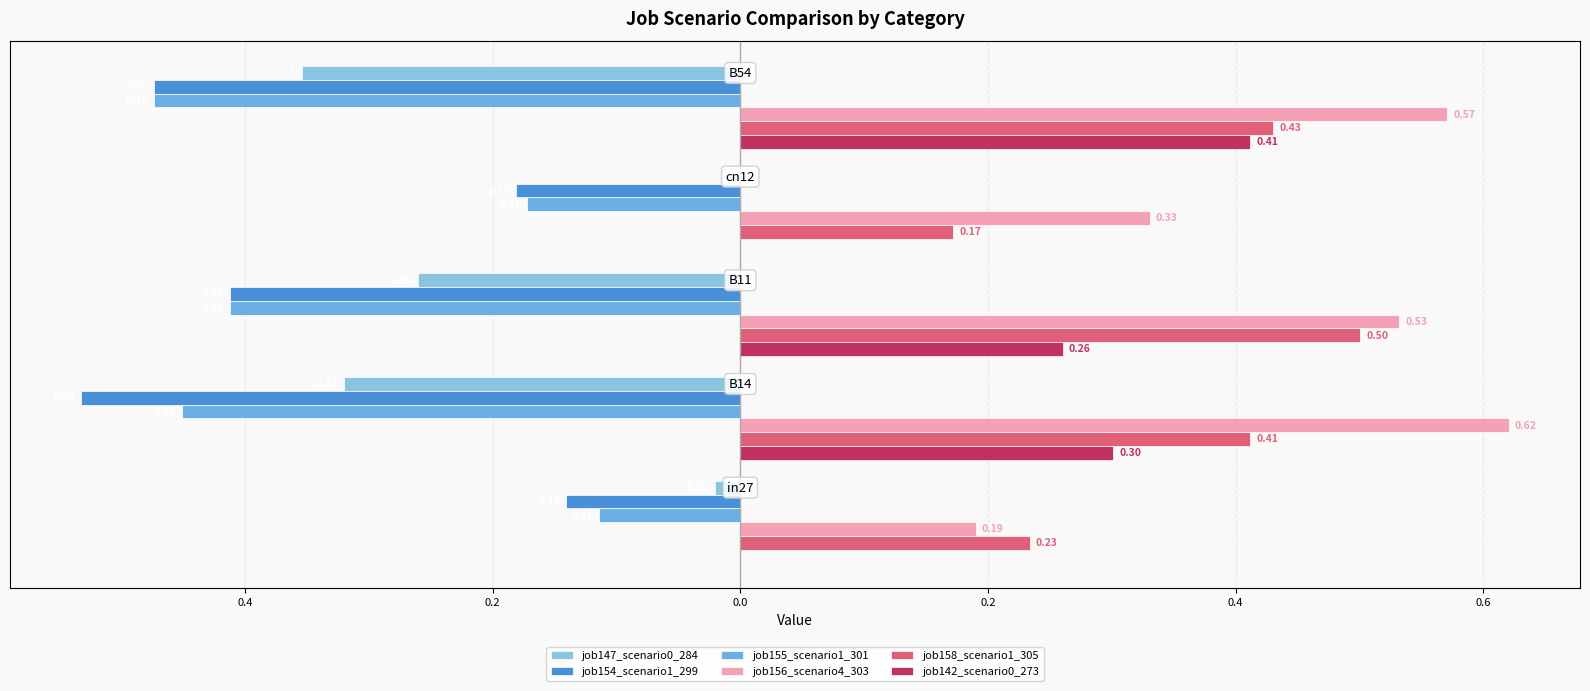

Reading left to right, transcribe all the data shown in this chart.

job147_scenario0_284: -0.0	-0.3	-0.3	0.0	-0.4
job154_scenario1_299: -0.1	-0.5	-0.4	-0.2	-0.5
job155_scenario1_301: -0.1	-0.5	-0.4	-0.2	-0.5
job156_scenario4_303: 0.2	0.6	0.5	0.3	0.6
job158_scenario1_305: 0.2	0.4	0.5	0.2	0.4
job142_scenario0_273: 0.0	0.3	0.3	0.0	0.4